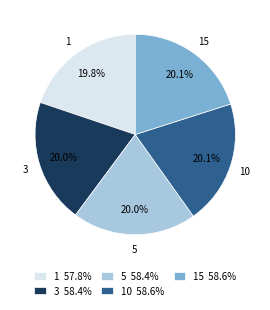

Does any single category account for the majority?

No